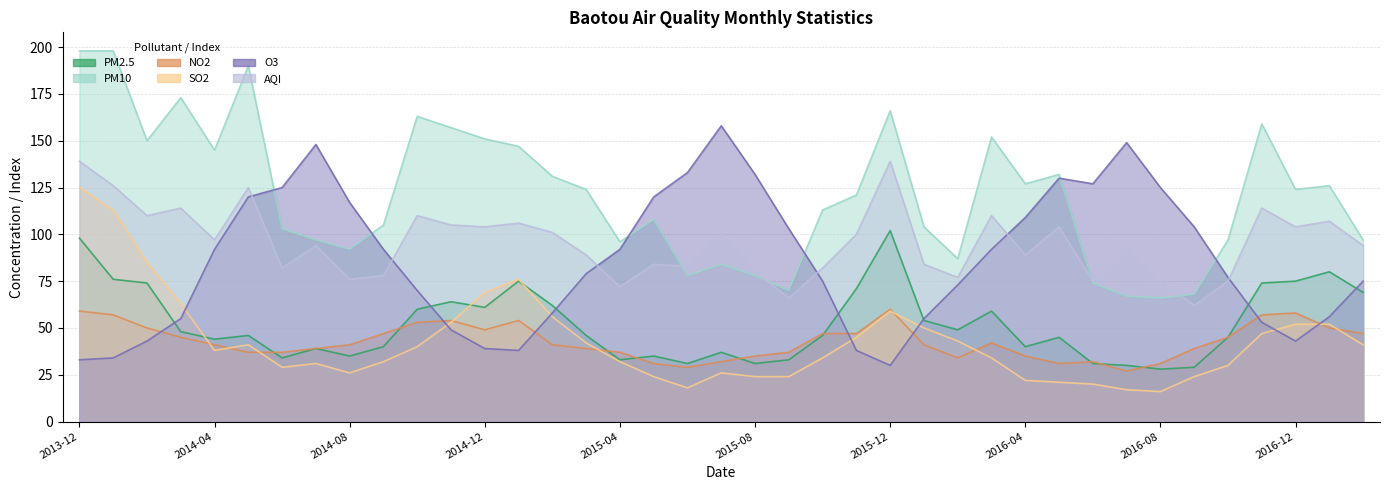

The value of NO2 at 2017-01 is 50. True or false?

True